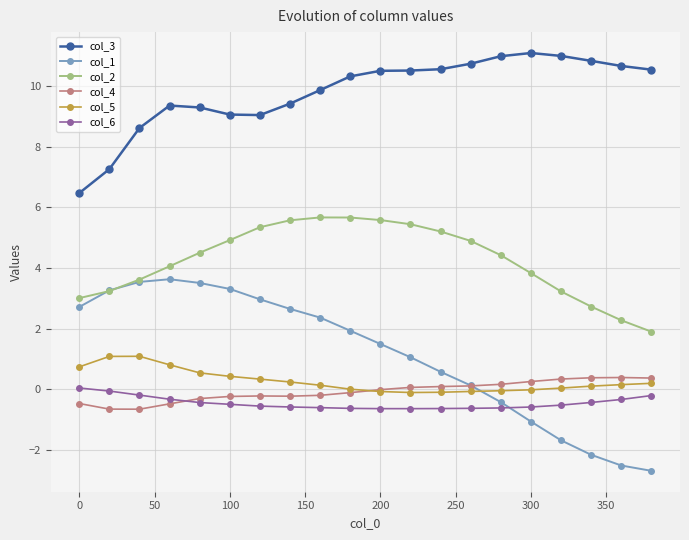

Which series has the largest range (max minus min)?

col_1